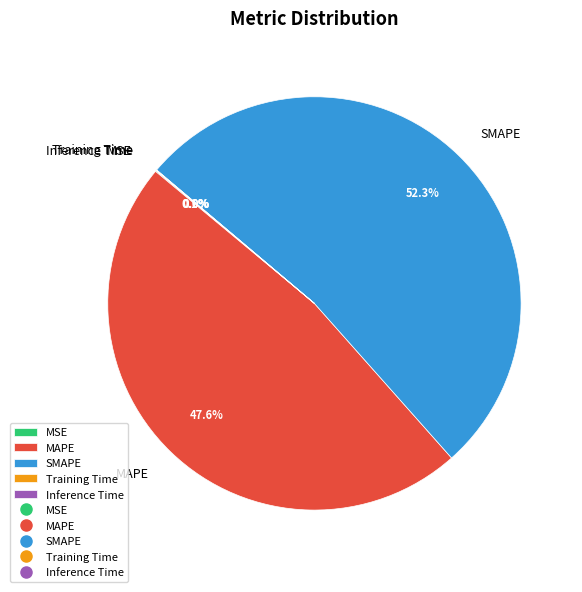

To the nearest percent, what percentage of the pie is SMAPE?

52%